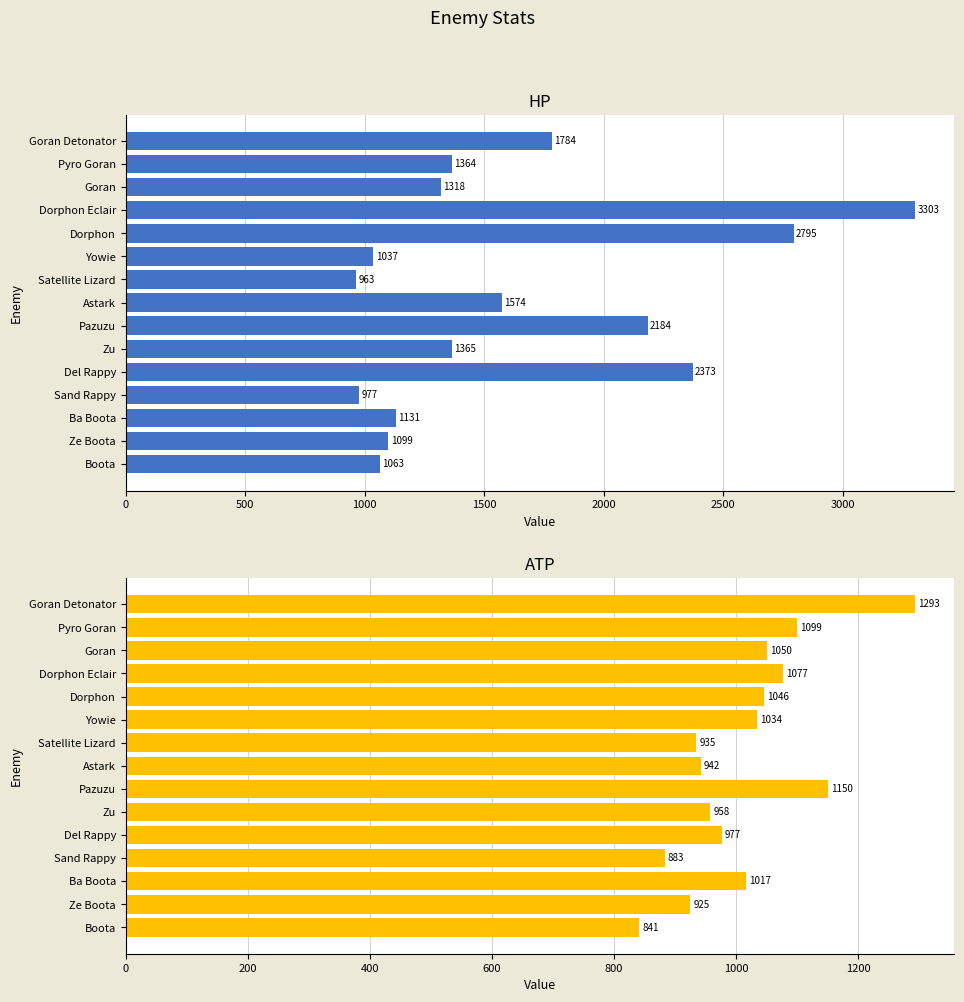

What is the sum of all HP values?

24330